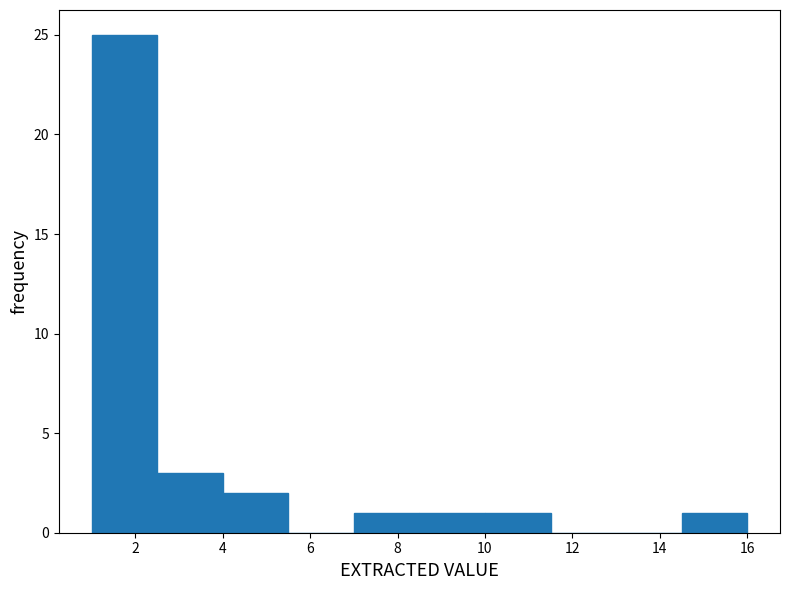

What is the height of the bar covering 7.0 to 8.5 on the x-axis? Neither the bar edges nor the heights are printed on the chart, so give them approximately, as read against the axes.

1